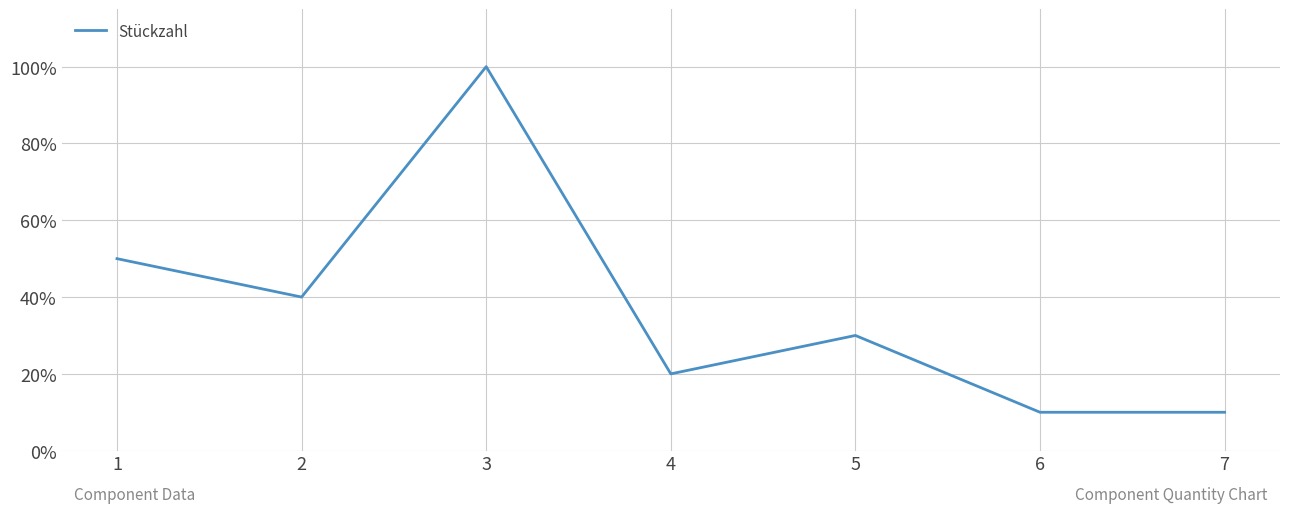

At which category does the chart reach its minimum across all series?

6